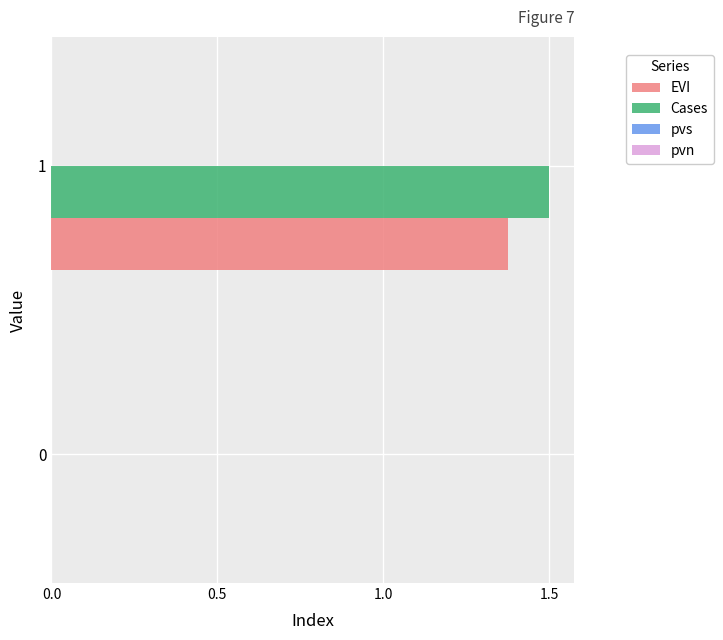

What is the maximum value shown in the chart?

1.5